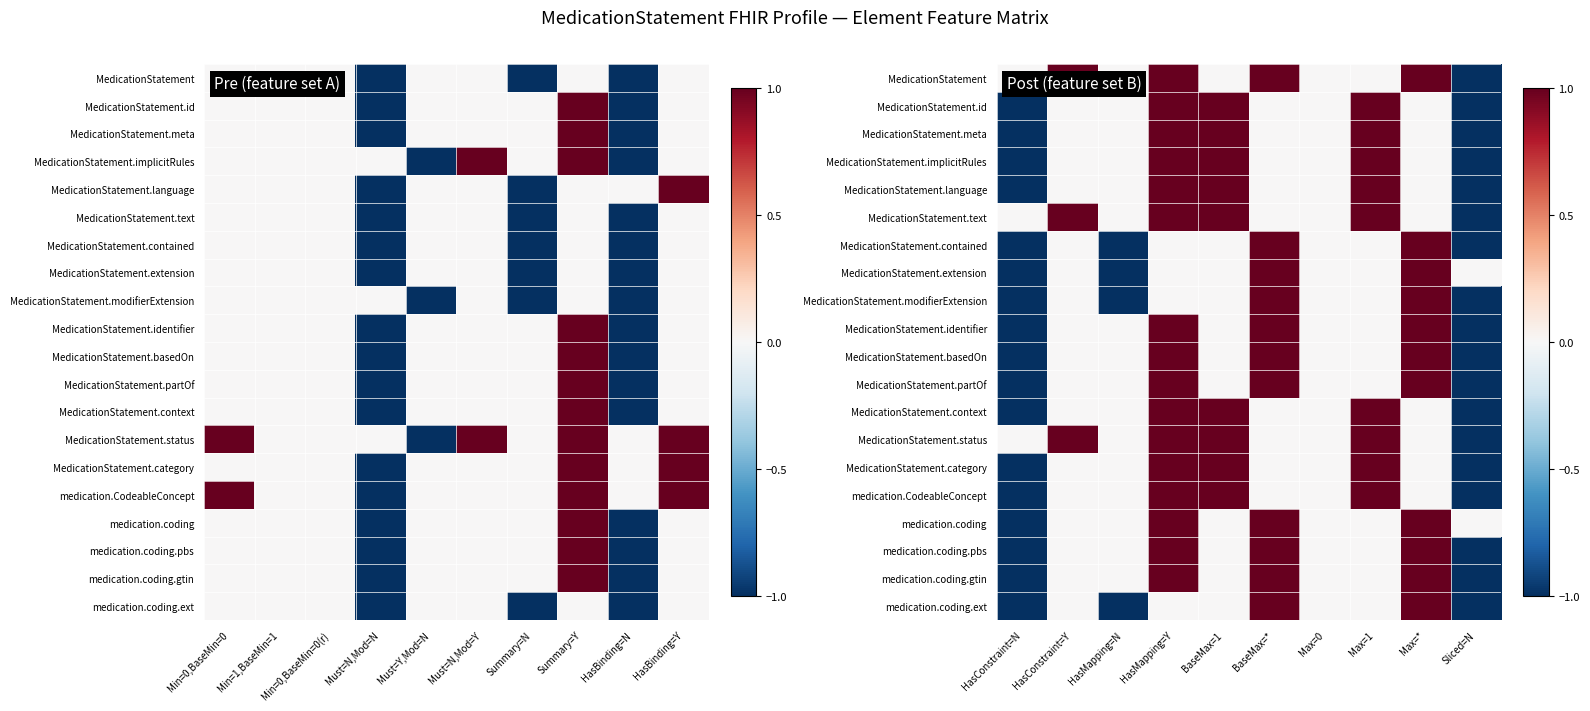

What is the spread (max minus min) of values at HasMapping=Y?

1